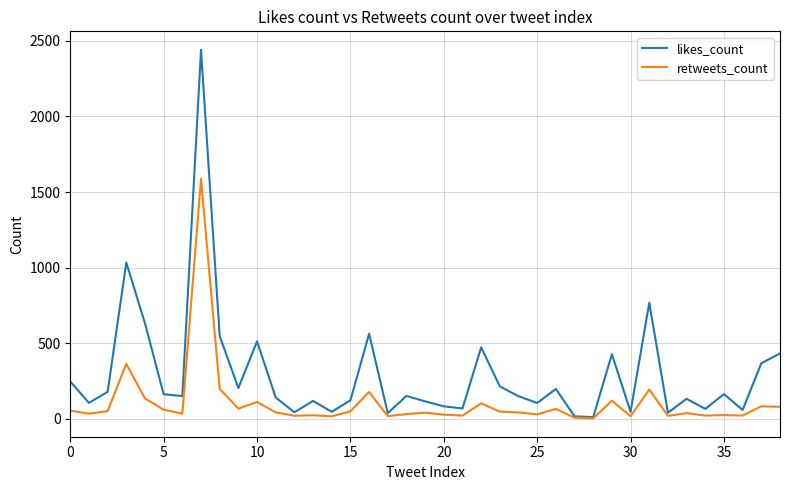

What is the difference between the maximum and second lowest values in the likes_count series?

2424